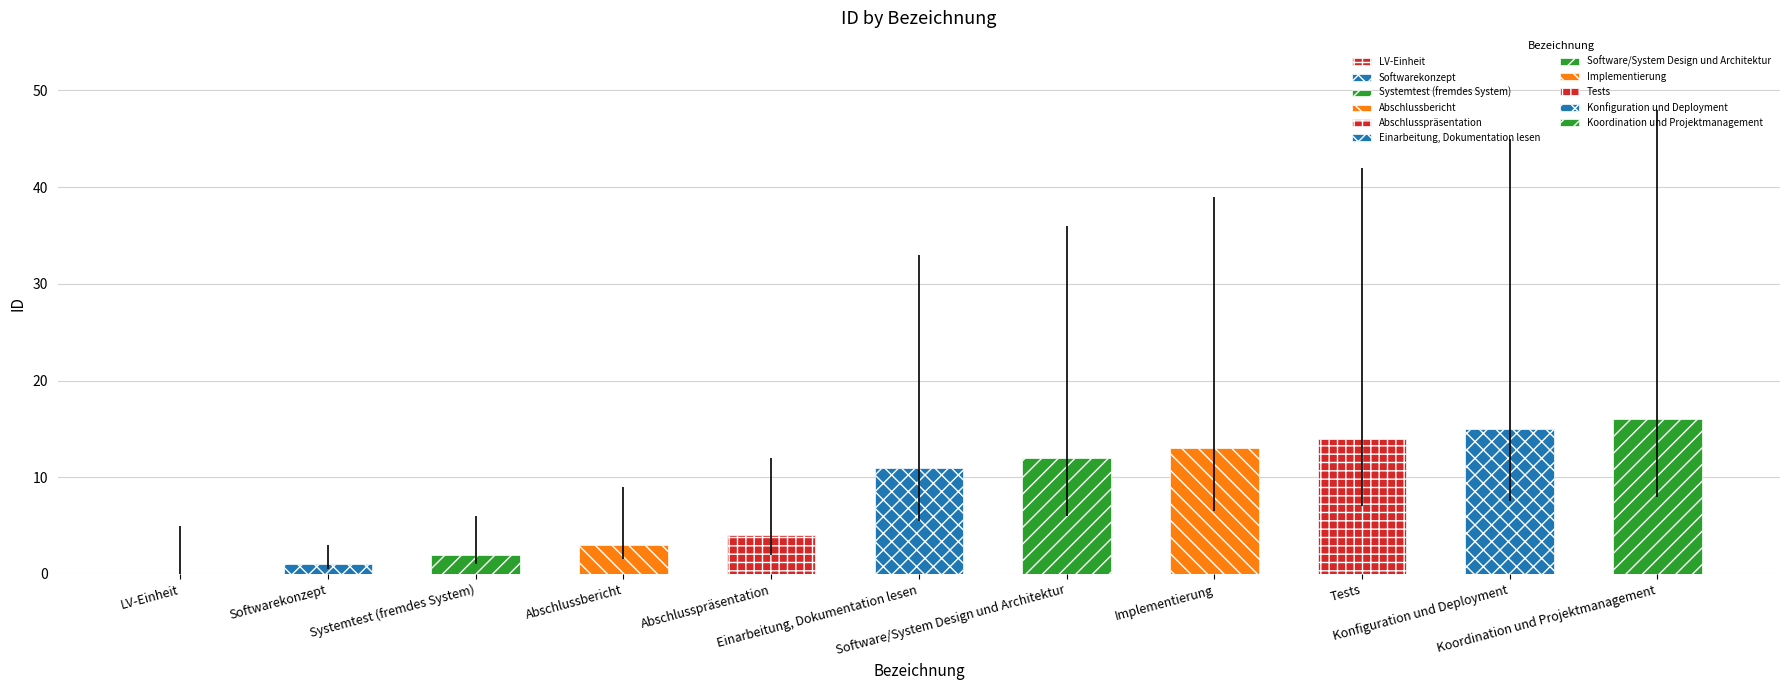

What is the sum of all values?

91